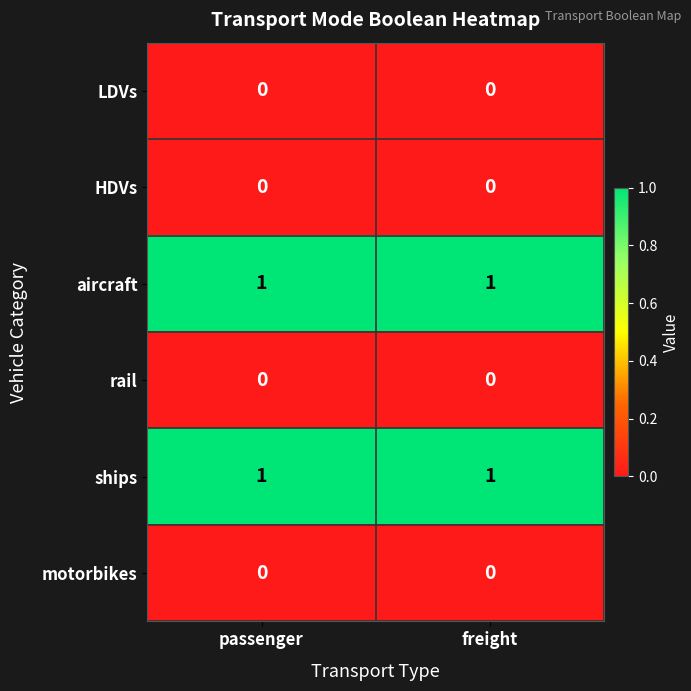

Is it true that ships equals 0 at passenger?

False